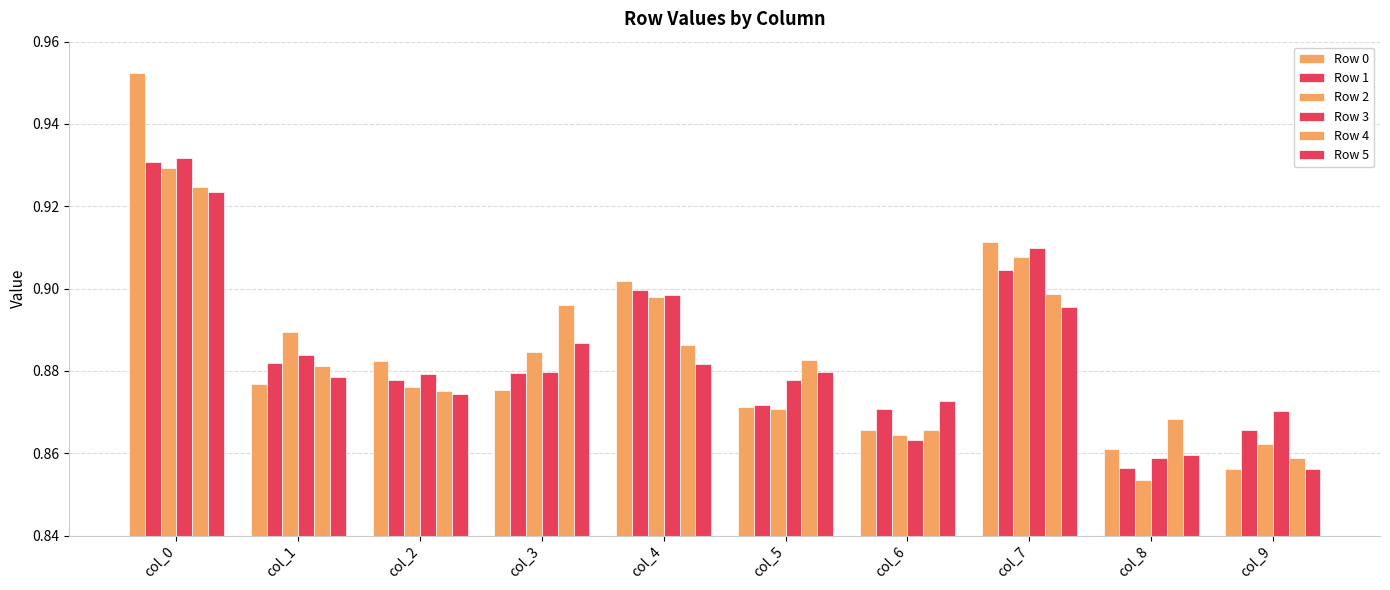

How many bars are there in total?

60